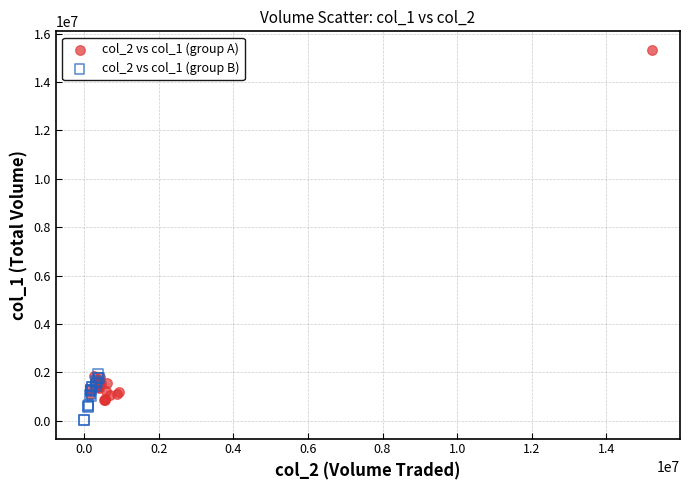

What are all the series names shown in the legend?

col_2 vs col_1 (group A), col_2 vs col_1 (group B)